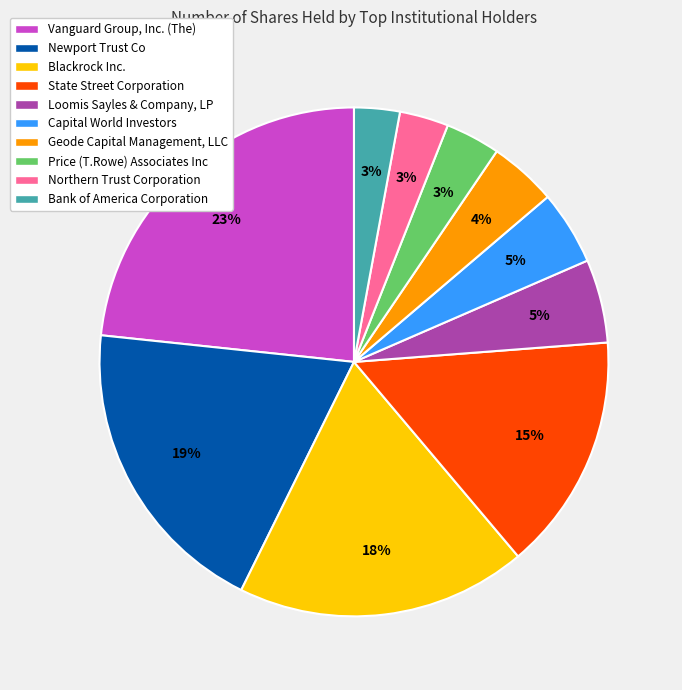

Is it true that Capital World Investors is 5% of the pie?

True